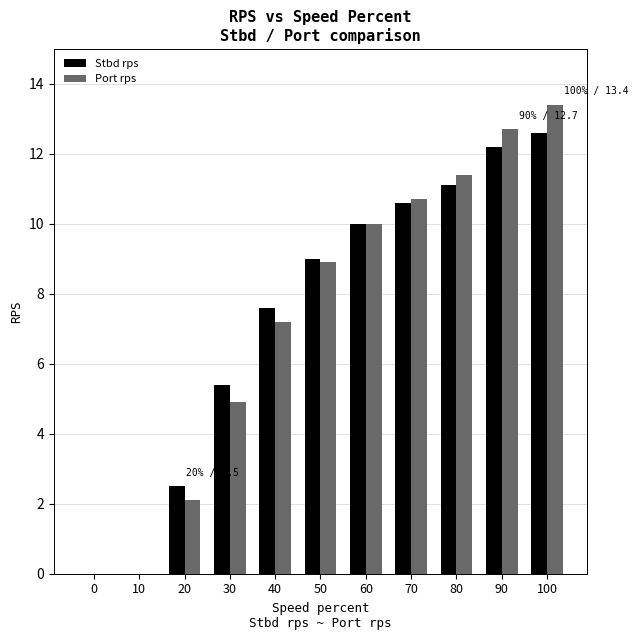

True or false: Port rps has a value of 2.1 at 20.

True